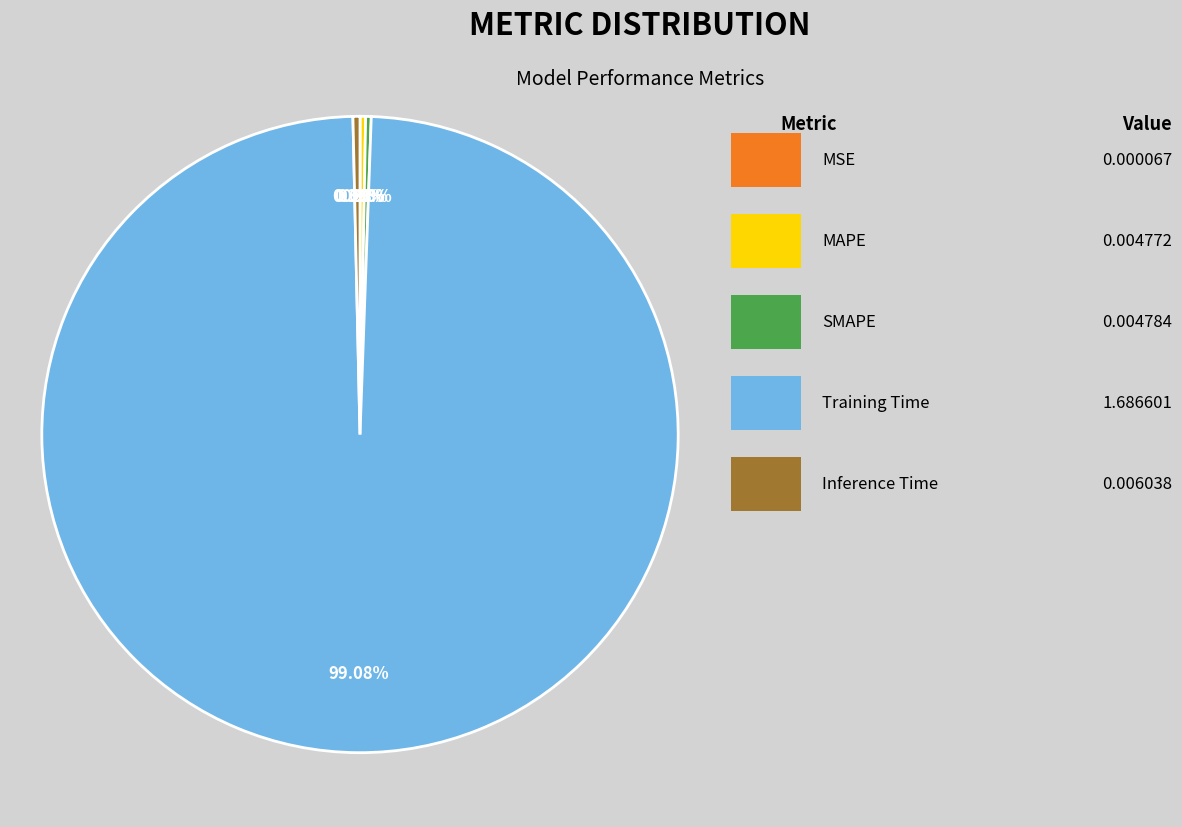

Is there a majority slice in this chart?

Yes